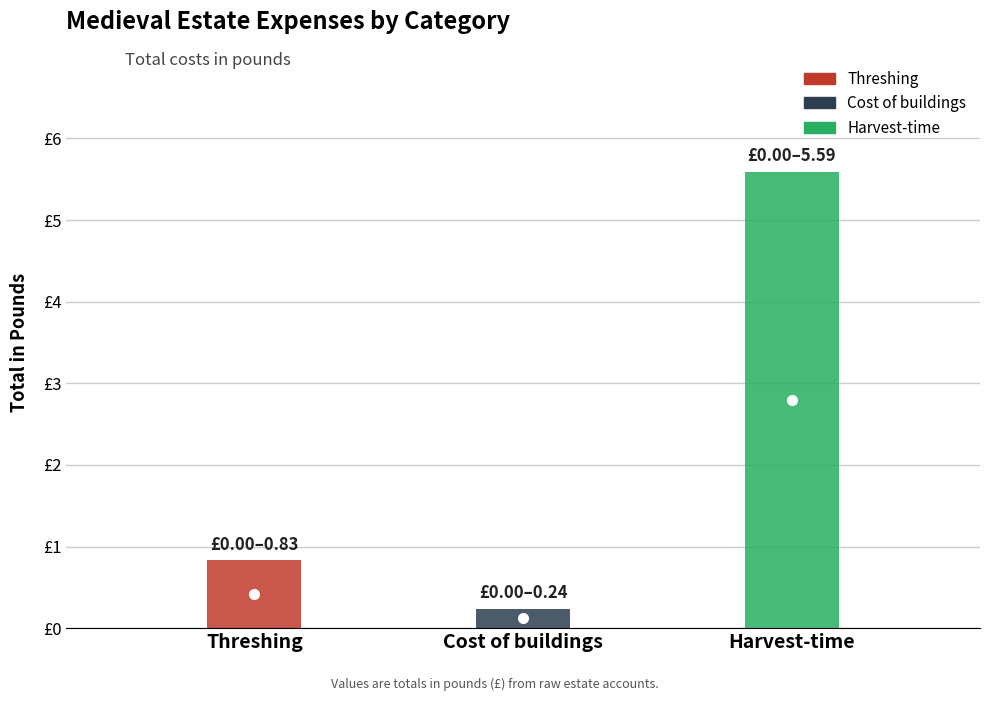

The chart shows a value of 0.2 at Threshing. True or false?

False